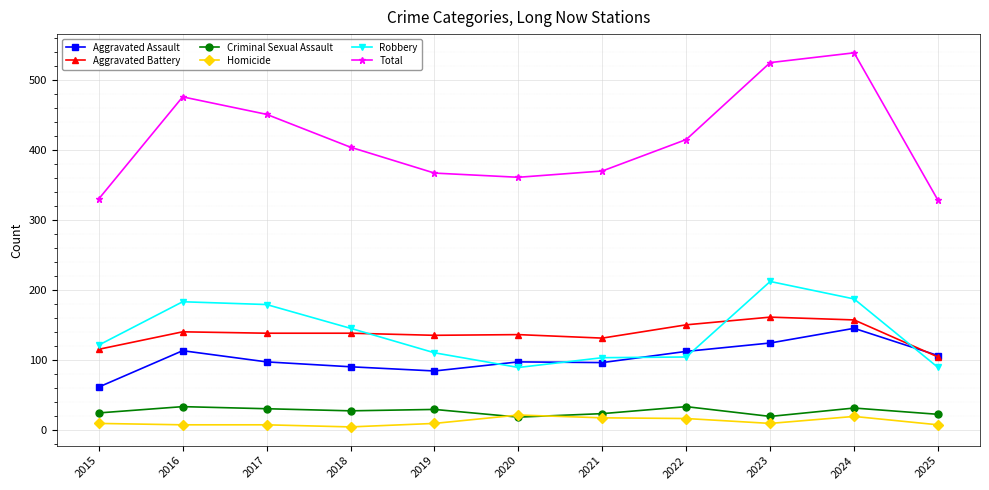

The value of Total at 2022 is 415. True or false?

True